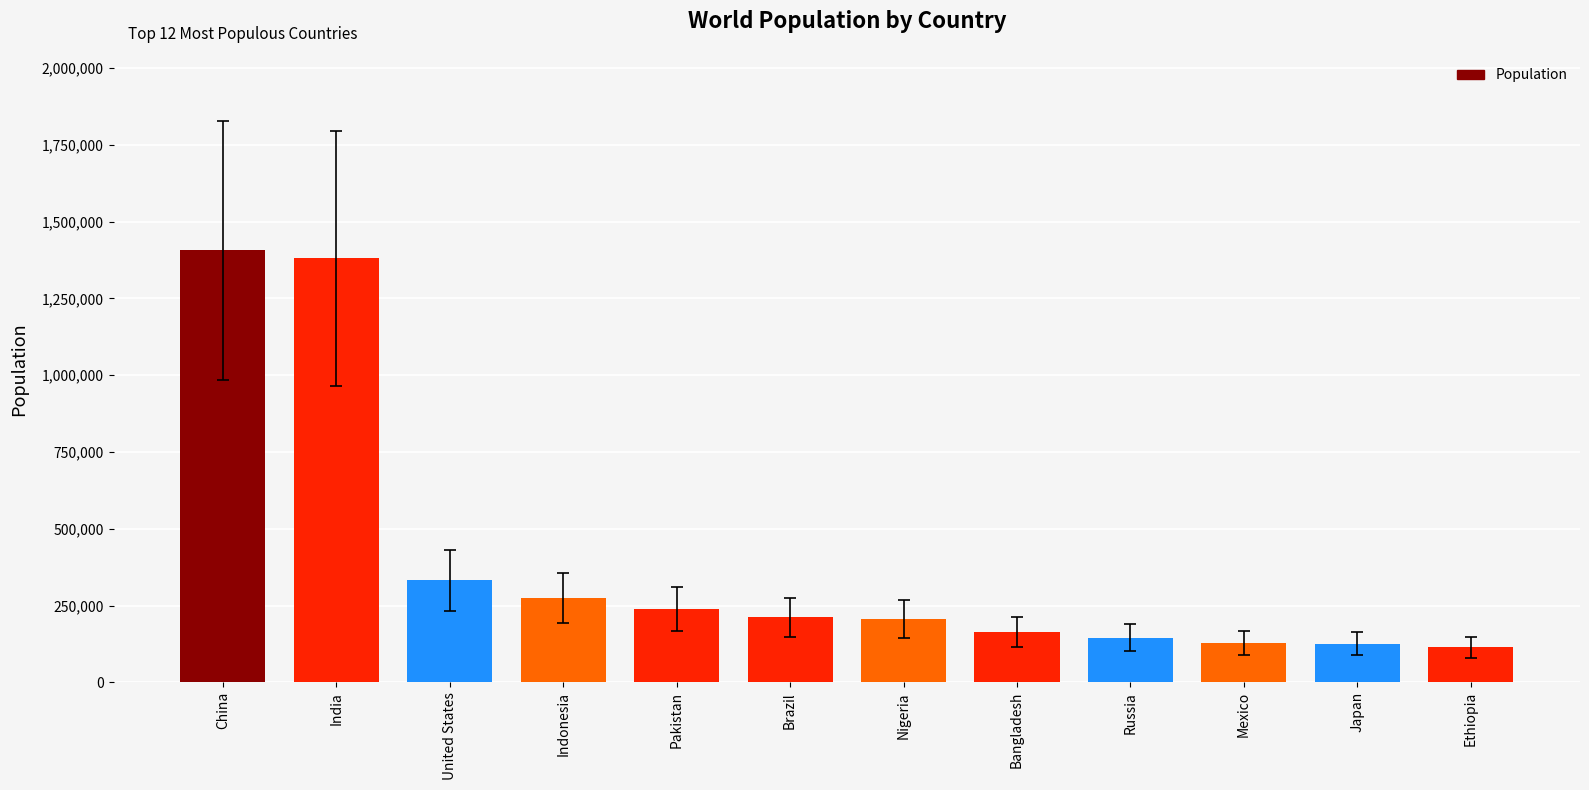

What is the difference between the values at United States and Russia?

185959